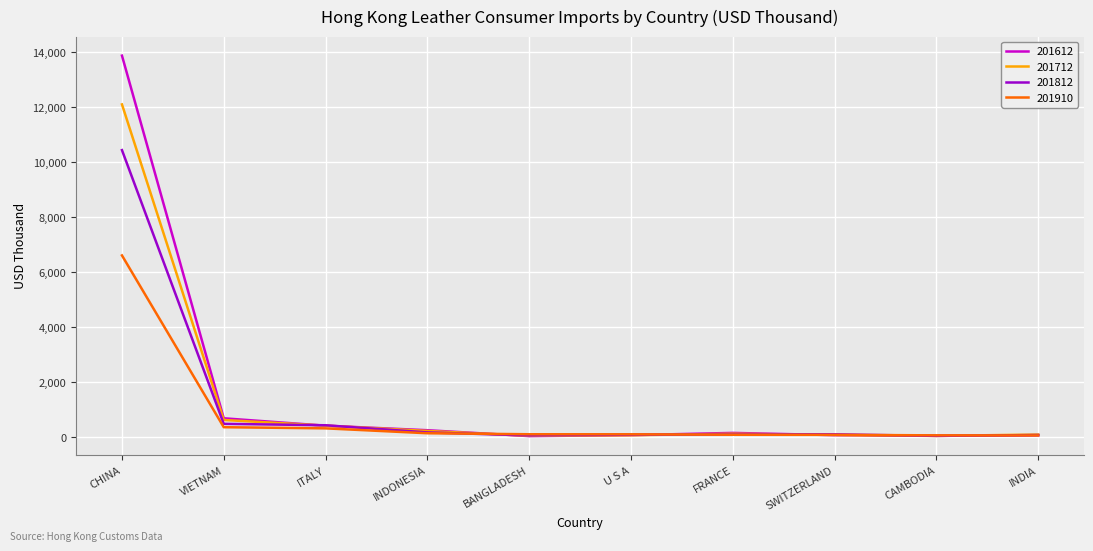

Which series changed the most between CHINA and SWITZERLAND?

201612